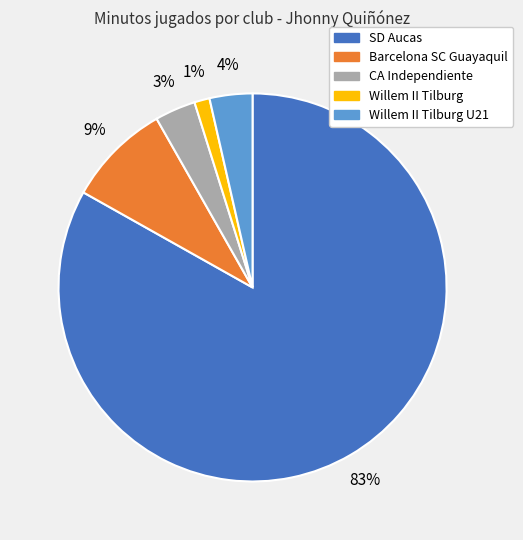

Does any single category account for the majority?

Yes